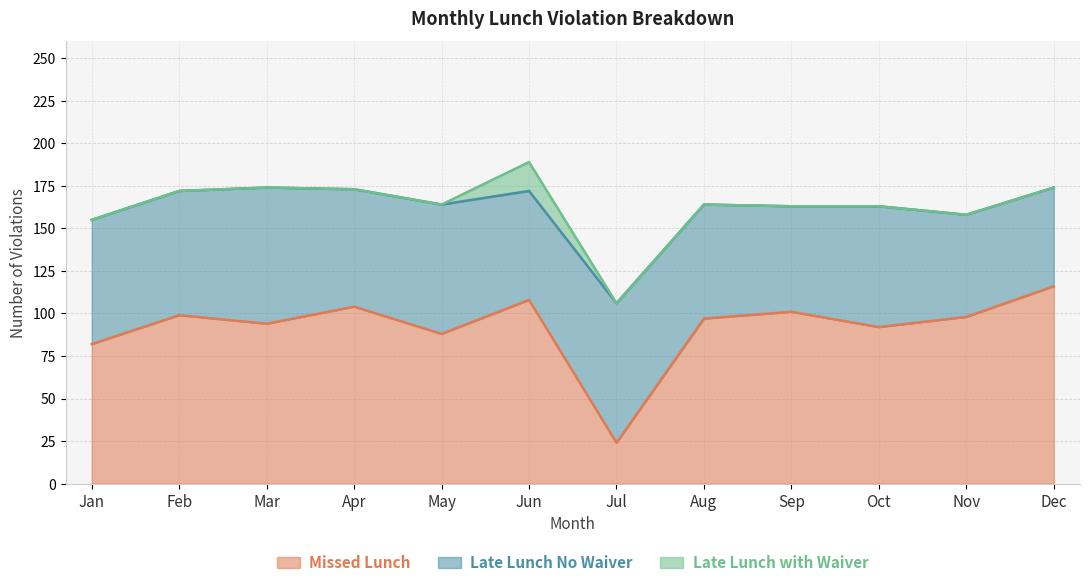

How many data points does each series have?

12